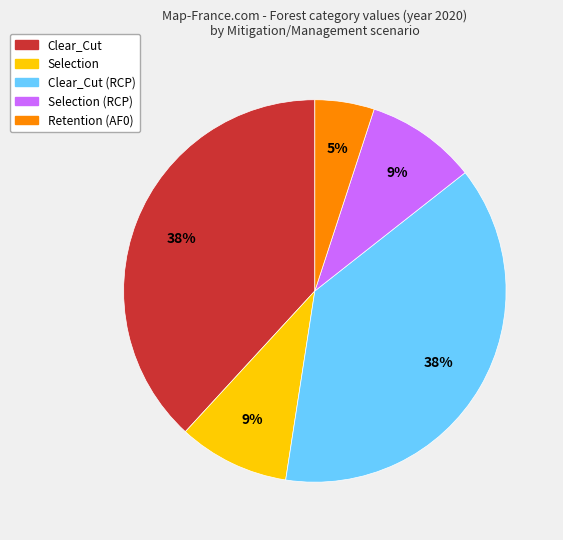

To the nearest percent, what is the difference between the largest and smallest slice percentages?

33%